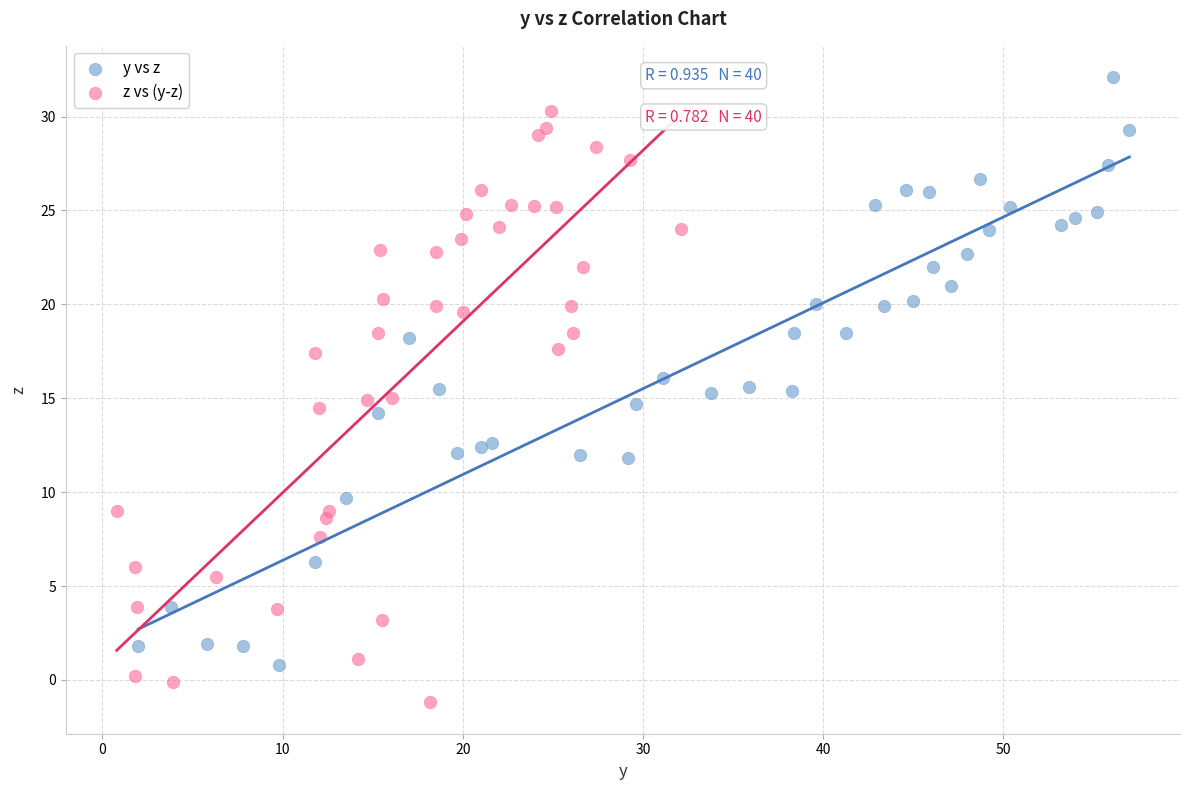

Which series reaches the minimum Y coordinate?

z vs (y-z)